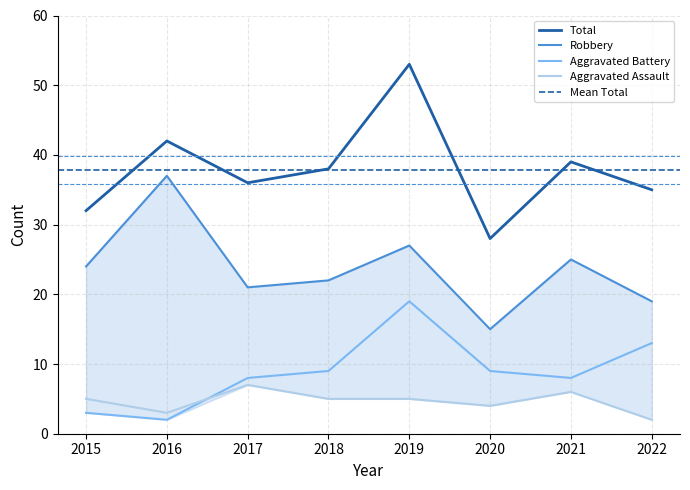

What is the smallest value displayed?

2